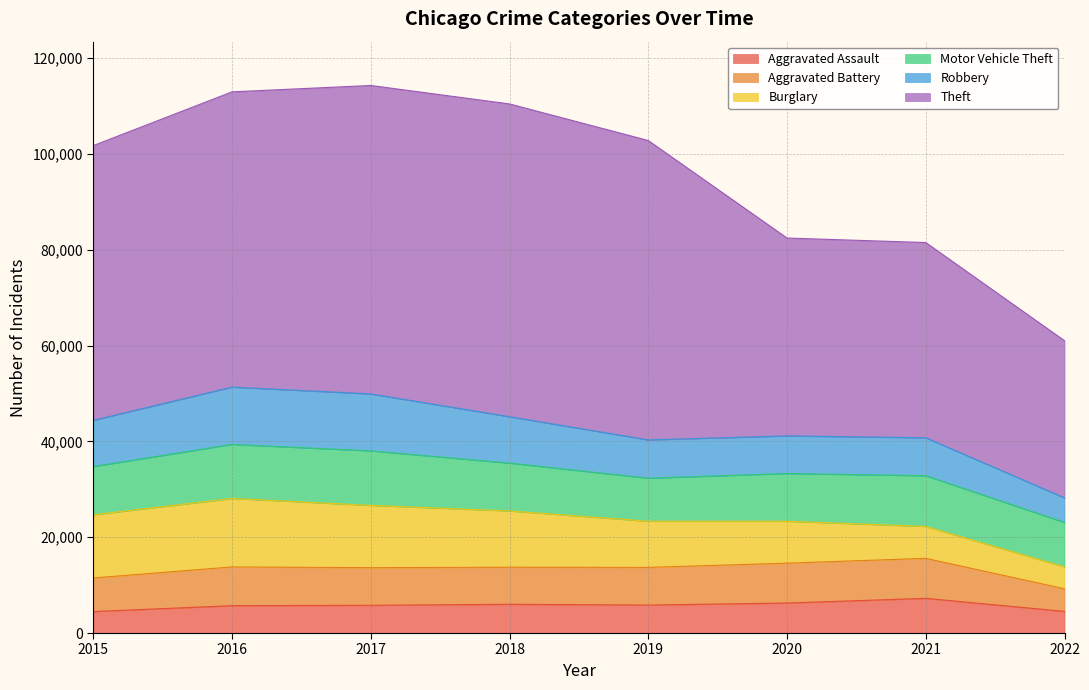

How many data points in Theft are above 61618?

3